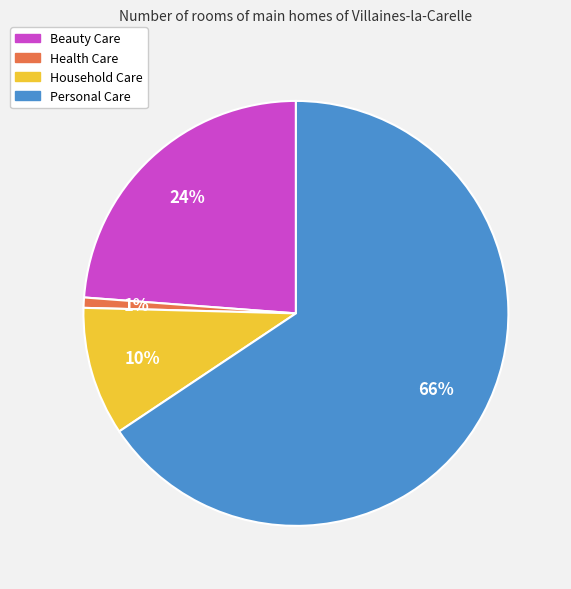

The Personal Care slice represents 66% of the pie. True or false?

True